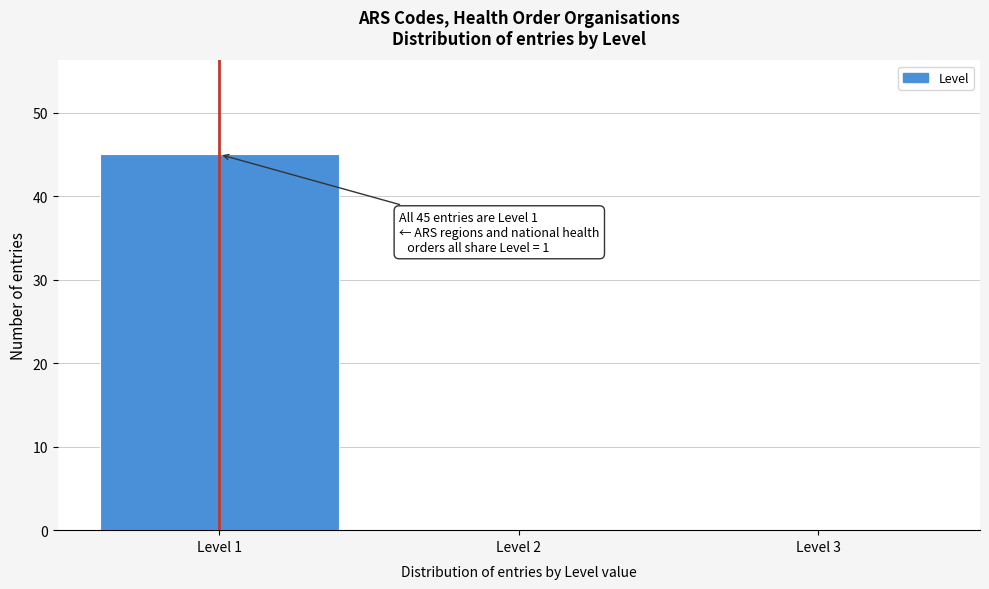

Over which range of the x-axis is the bar tallest?

0.5 to 1.5